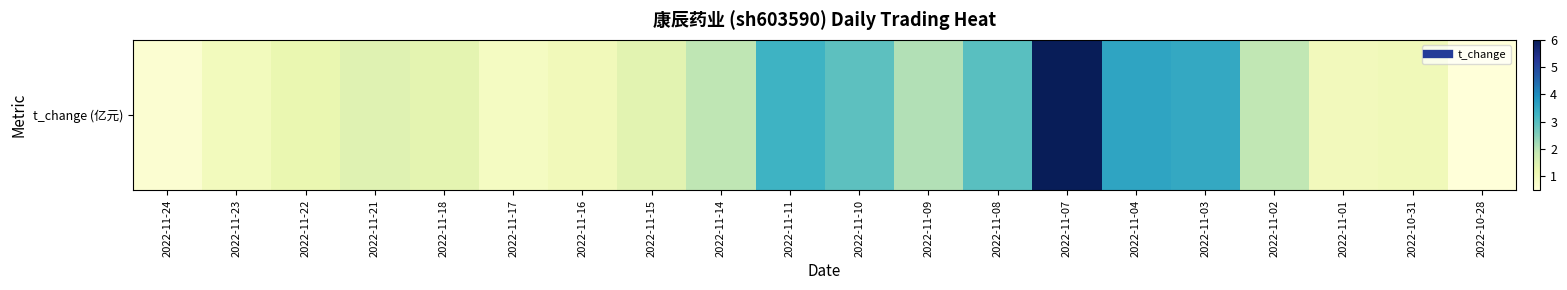

Where does the data first go above 1?

2022-11-22